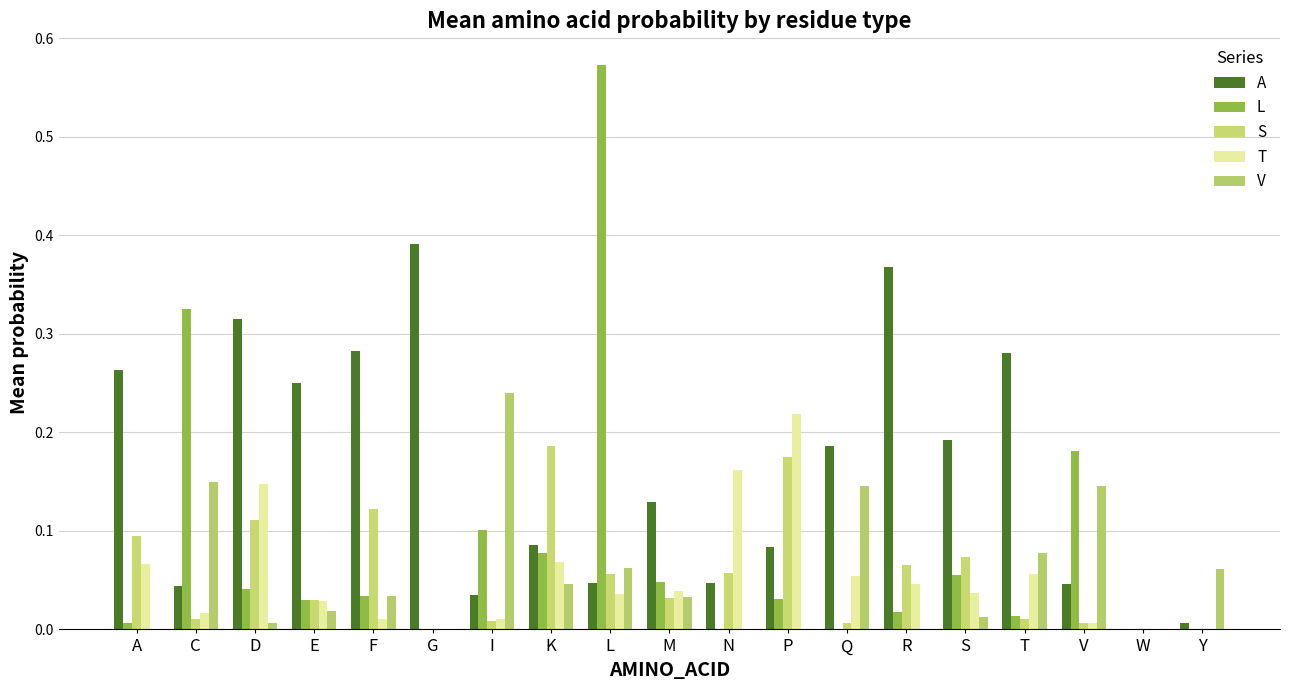

What is the greatest value displayed?

0.6